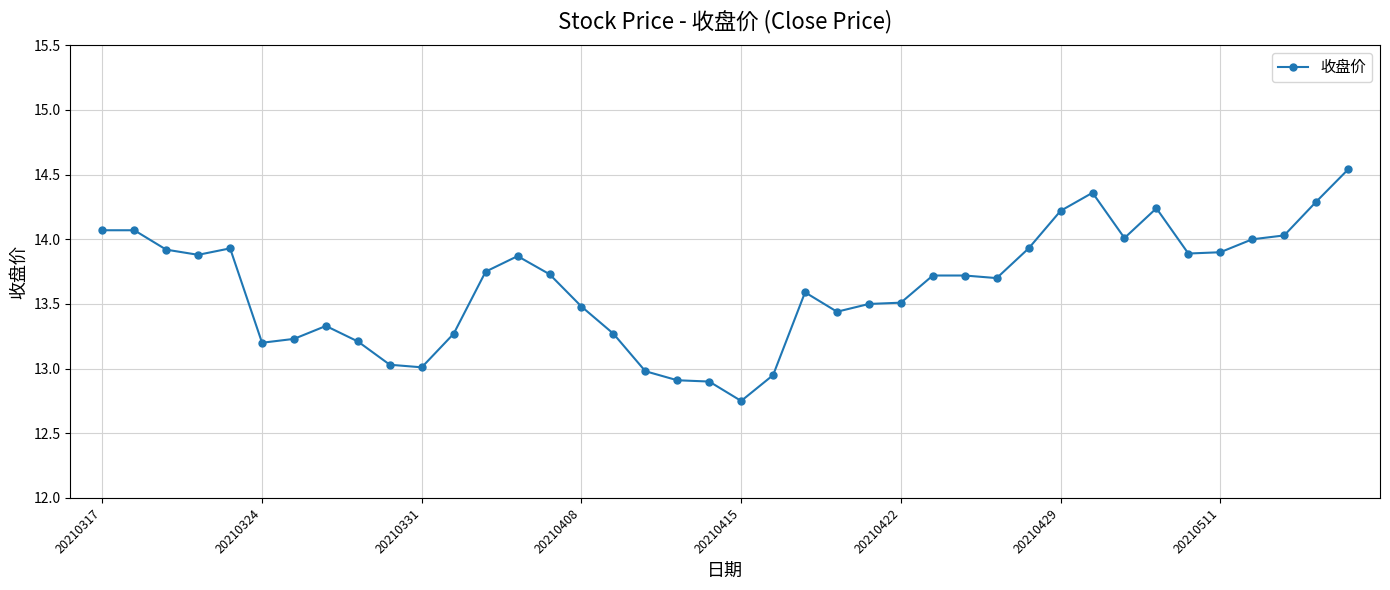

True or false: the data has more than 2 interior local peaks.

True